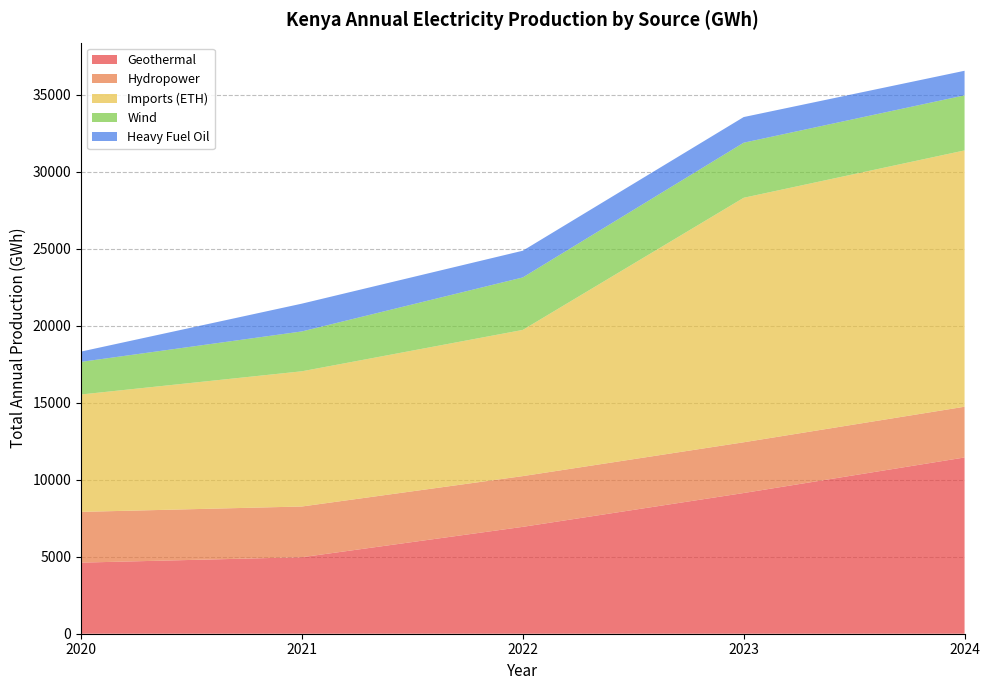

Reading right to left, transcribe all the data shown in this chart.

Geothermal: 11444.5	9136.2	6939.7	4966.5	4616.5
Hydropower: 3294.7	3294.7	3294.7	3294.7	3294.7
Imports (ETH): 16644.0	15876.5	9493.5	8780.1	7623.3
Wind: 3575.6	3575.6	3407.3	2587.7	2117.4
Heavy Fuel Oil: 1595.7	1665.3	1734.9	1804.6	668.3